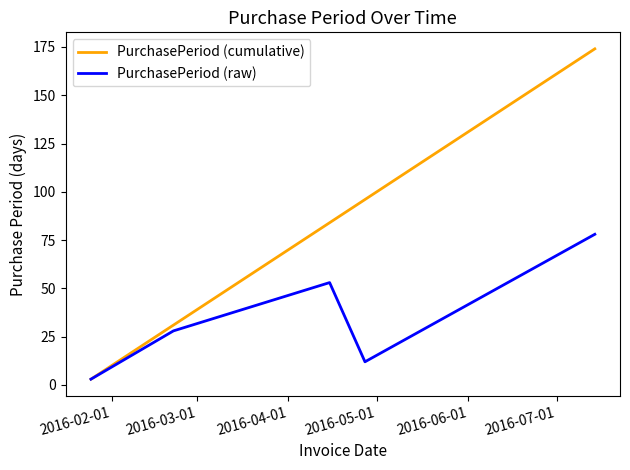

What is the minimum value for PurchasePeriod (cumulative)?

3